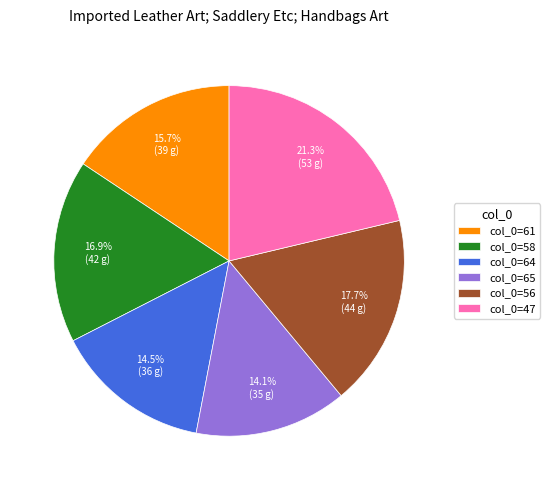

How many slices are in this pie chart?

6